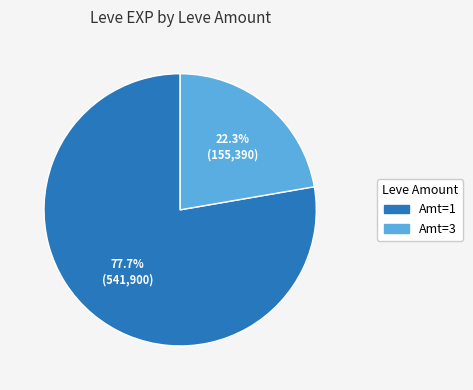

Is there any slice that represents more than half of the pie?

Yes